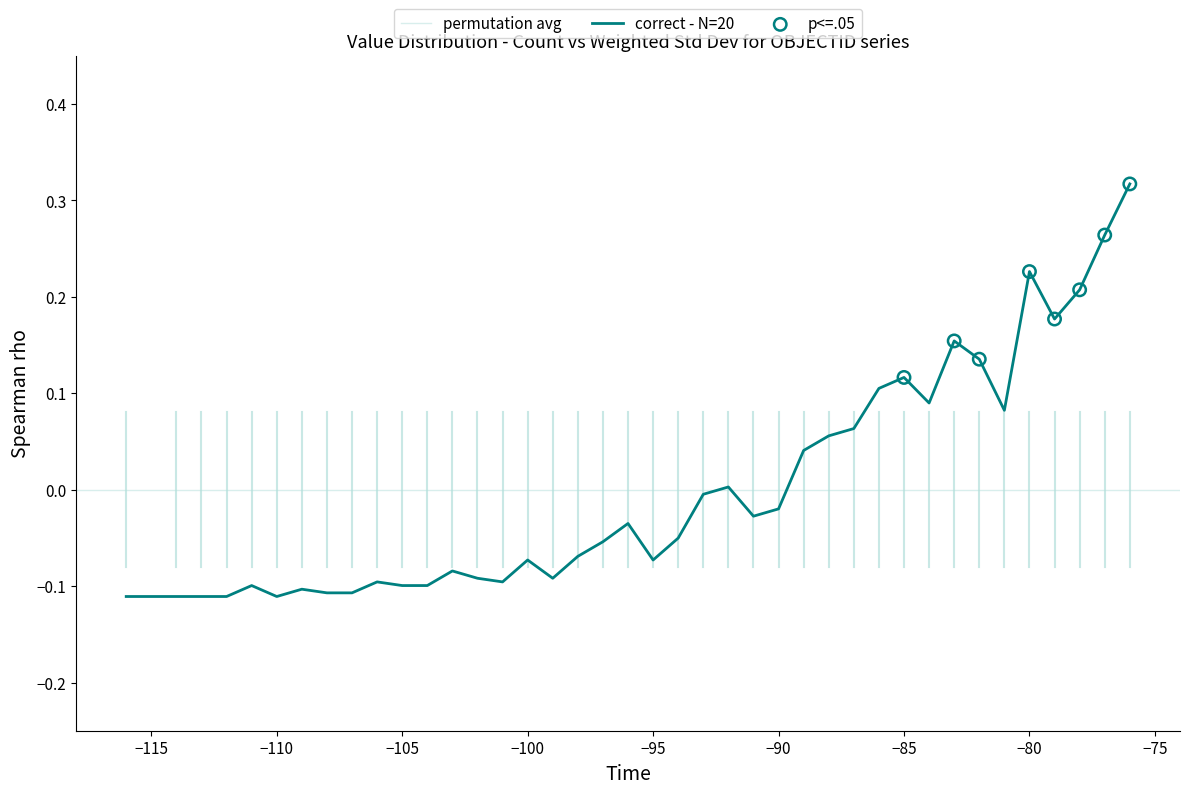

What is the change in value from -91 to -85?

+0.1